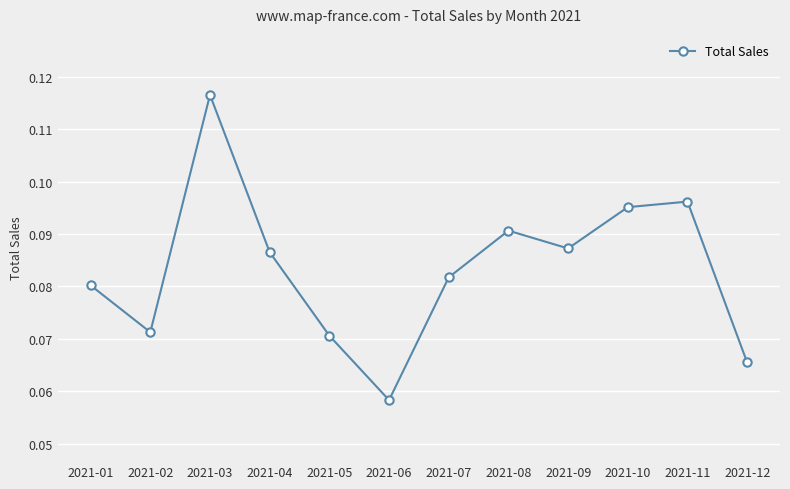

Which category has the lowest value across all series?

2021-06